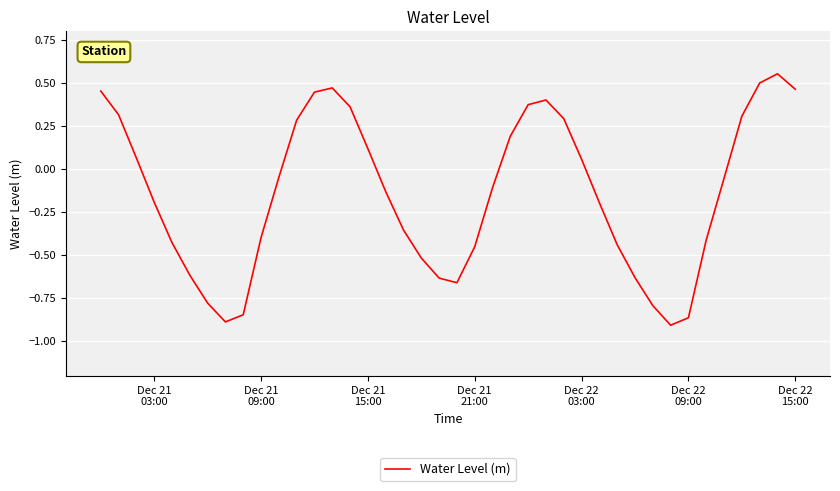

What is the difference between the maximum and minimum values?

1.5